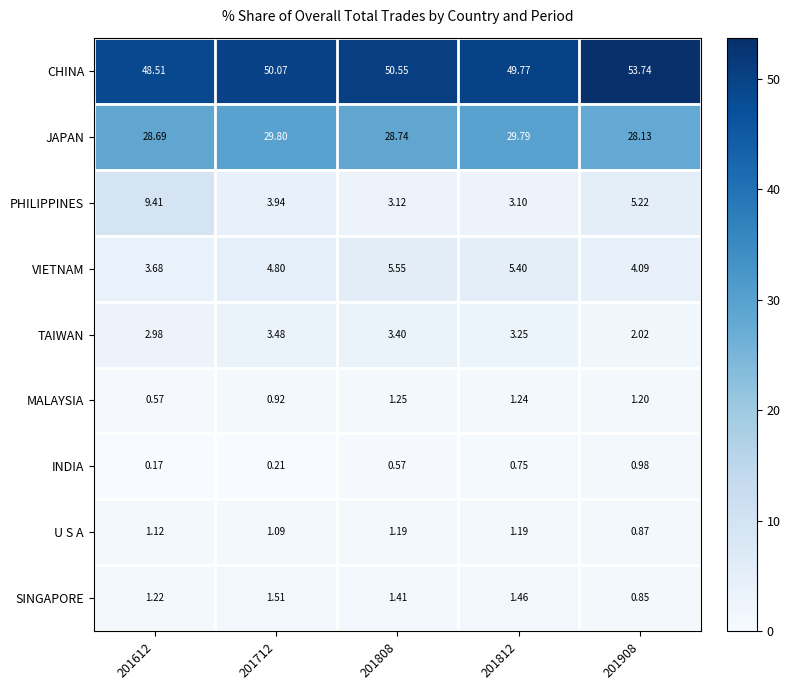

Rank the series by their maximum value, from lowest to highest.

INDIA, U S A, MALAYSIA, SINGAPORE, TAIWAN, VIETNAM, PHILIPPINES, JAPAN, CHINA